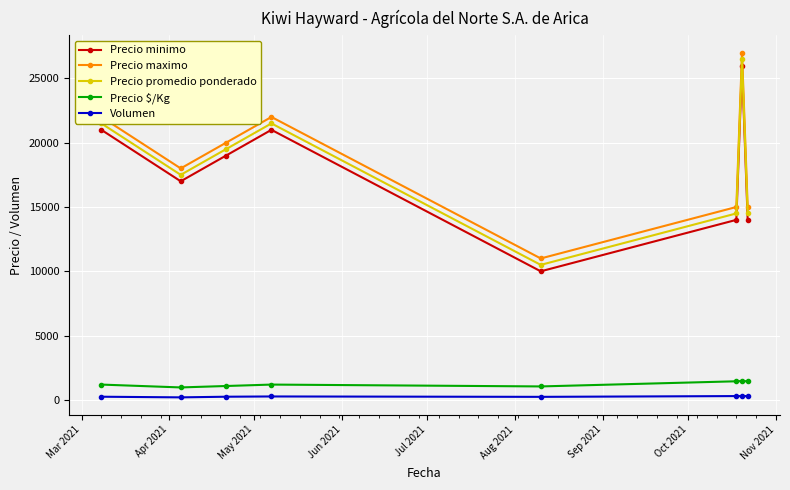

How many data points does each series have?

8